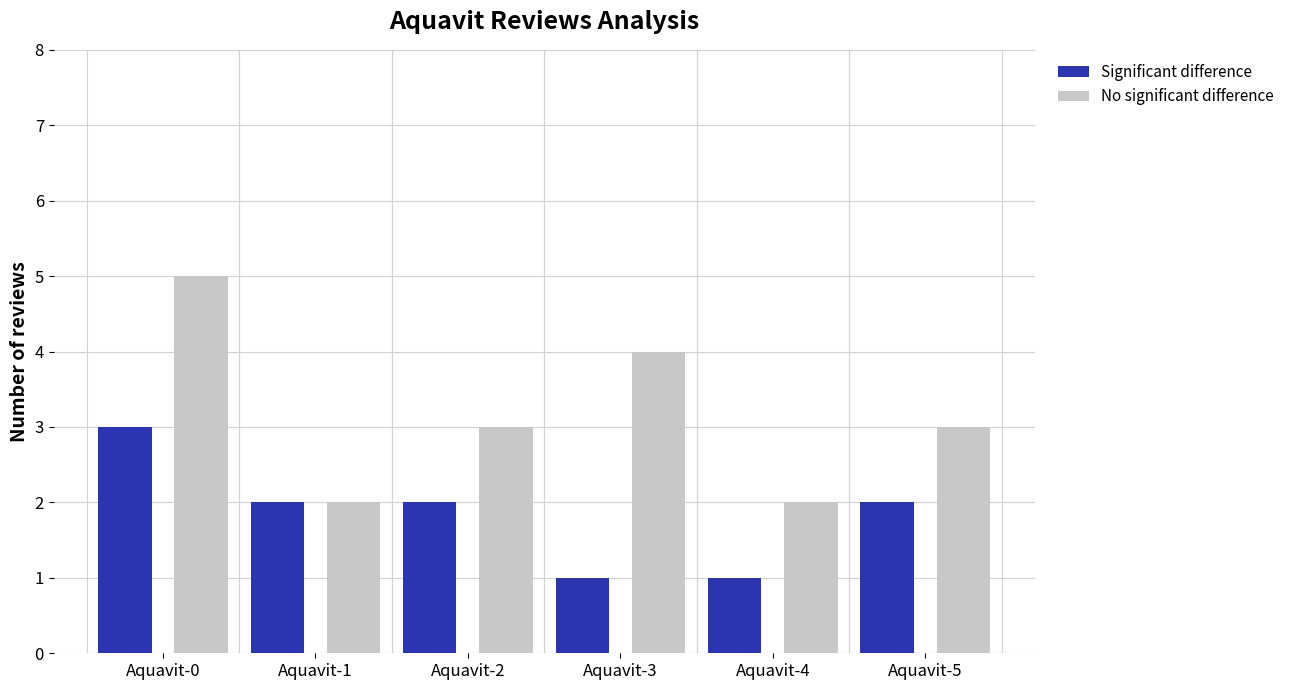

Reading left to right, transcribe all the data shown in this chart.

Significant difference: Aquavit-0=3	Aquavit-1=2	Aquavit-2=2	Aquavit-3=1	Aquavit-4=1	Aquavit-5=2
No significant difference: Aquavit-0=5	Aquavit-1=2	Aquavit-2=3	Aquavit-3=4	Aquavit-4=2	Aquavit-5=3